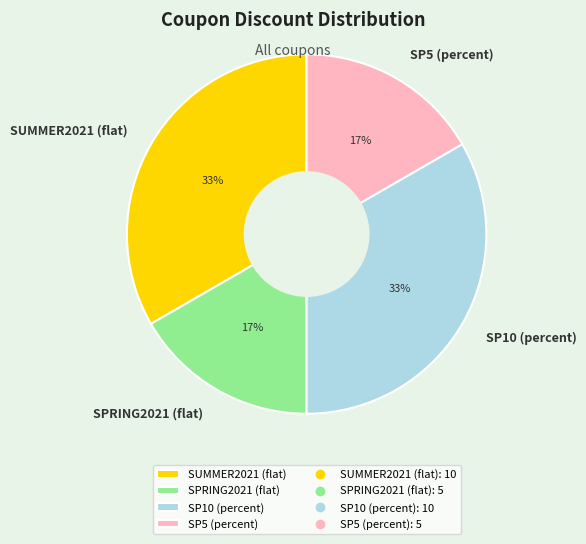

To the nearest percent, what portion does SP10 (percent) represent?

33%